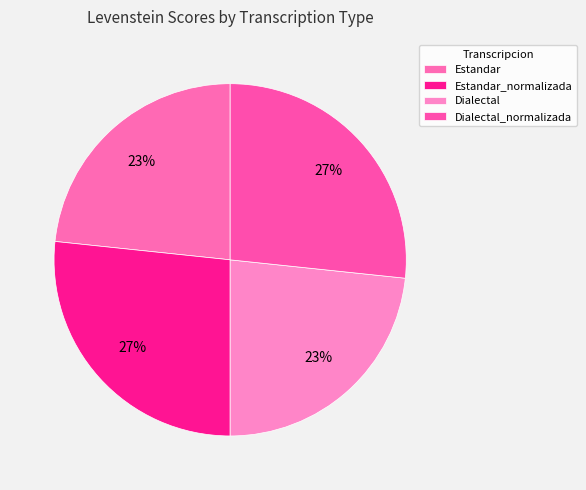

How many slices are in this pie chart?

4